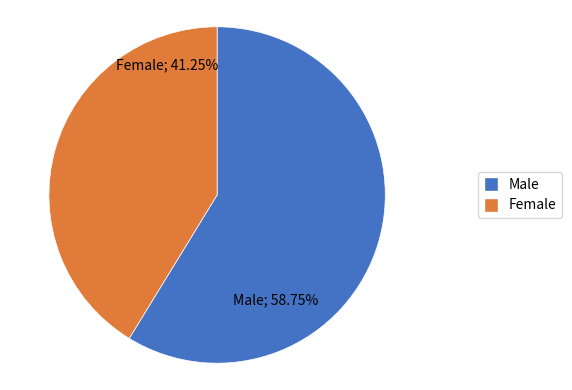

How many slices are in this pie chart?

2